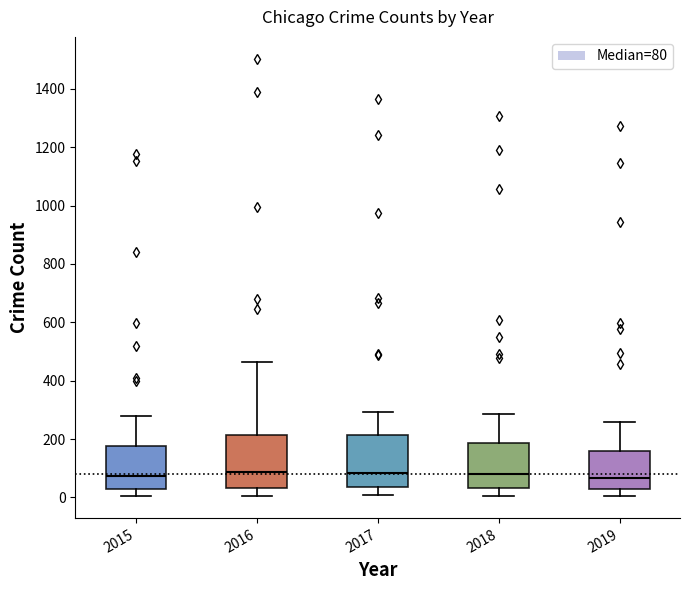

Where is the upper edge of the box at x = 2015 on the y-axis? The values are not printed on the chart, so give them approximately, as read against the axis.

180